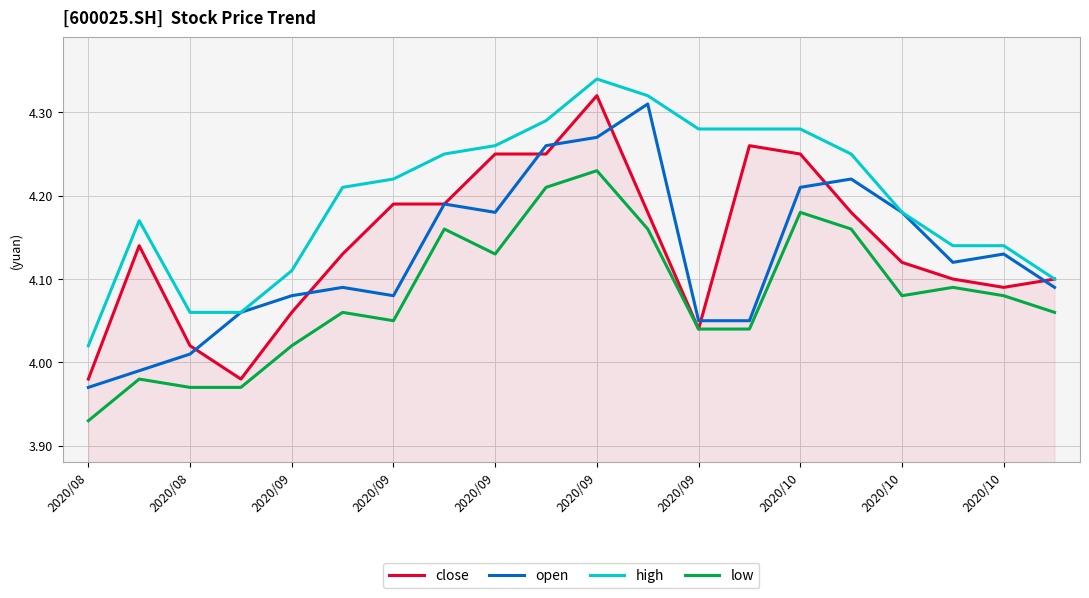

Which series has the largest total across all categories?

high